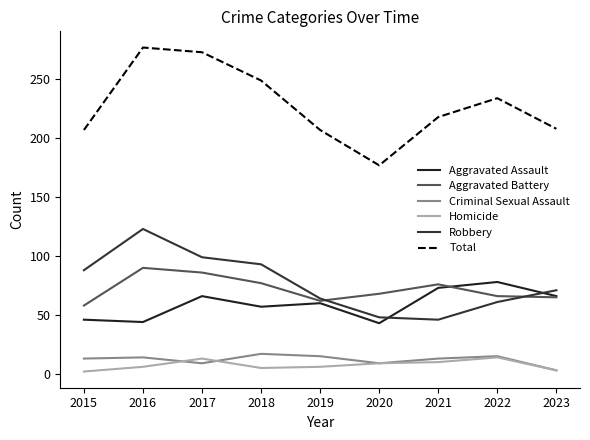

Which category has the lowest value across all series?

2015